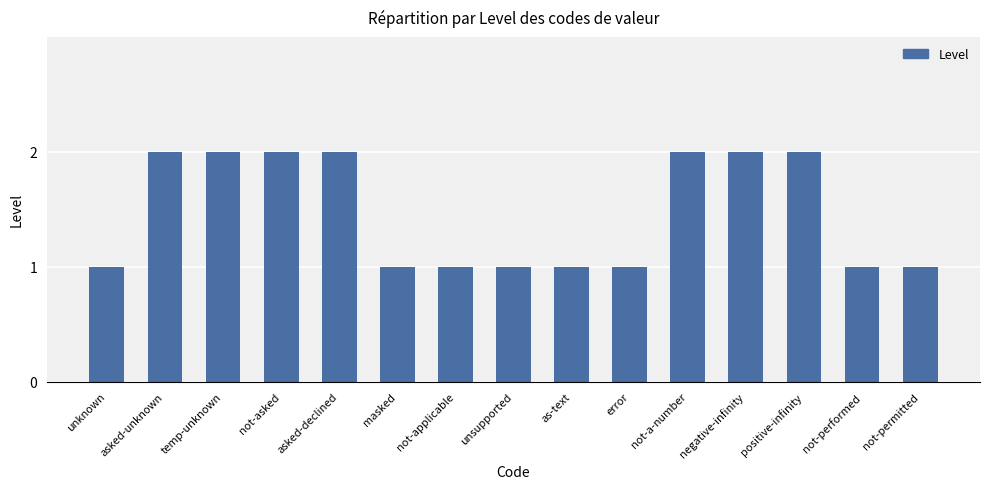

What position from the right is not-permitted?

1